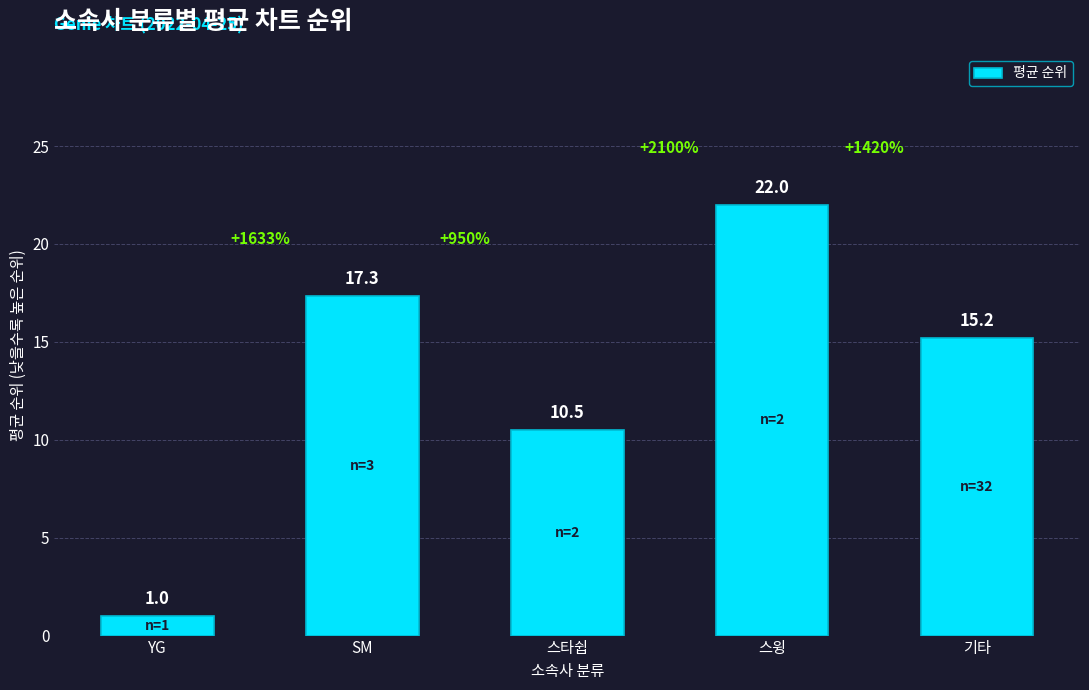

What is the ratio of the value at YG to the value at SM?

0.1